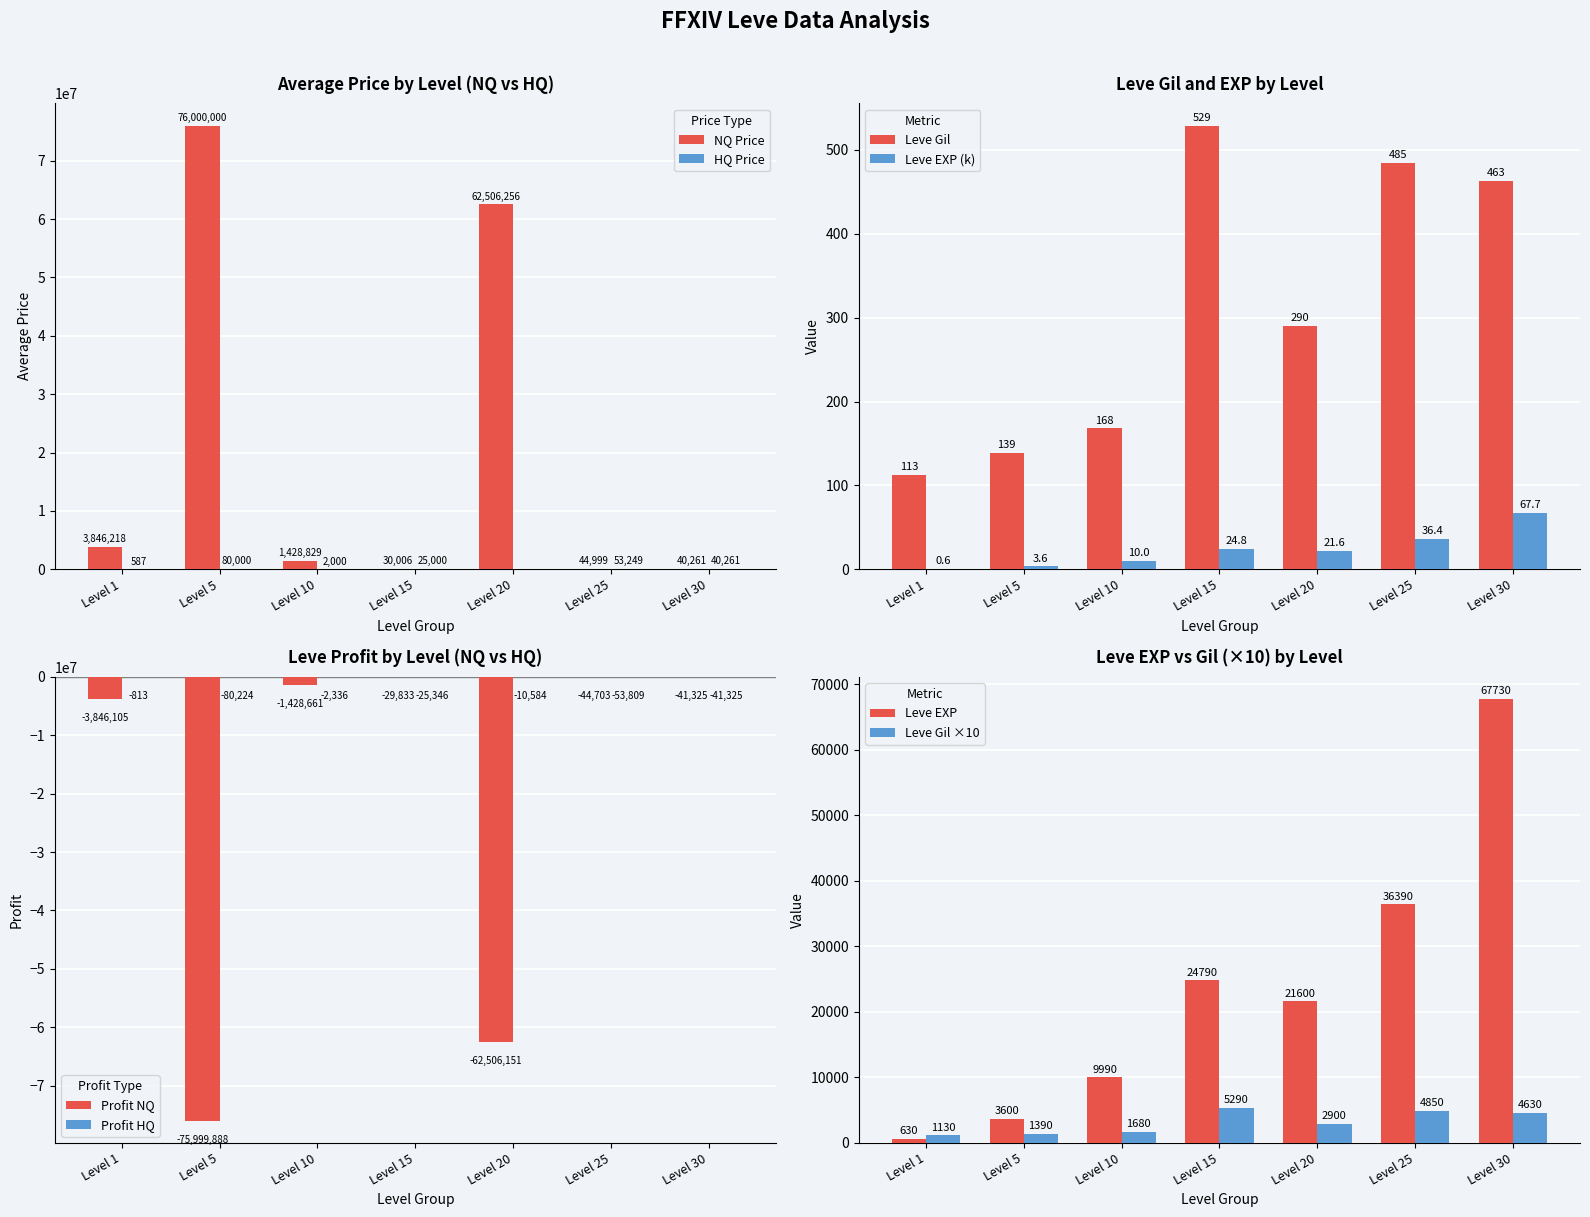

Is it true that Leve EXP (k) equals 3.6 at Level 5?

True